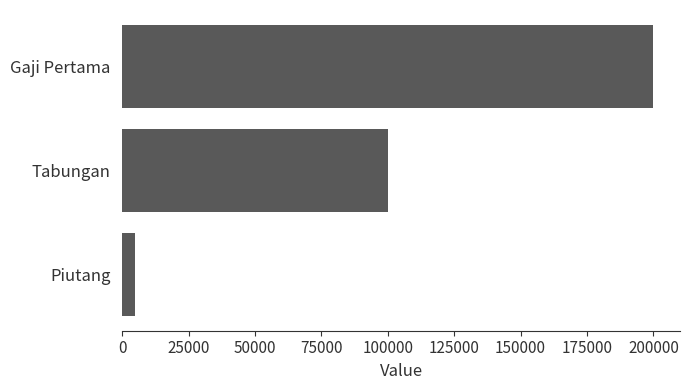

At which label is the value closest to 102500?

Tabungan